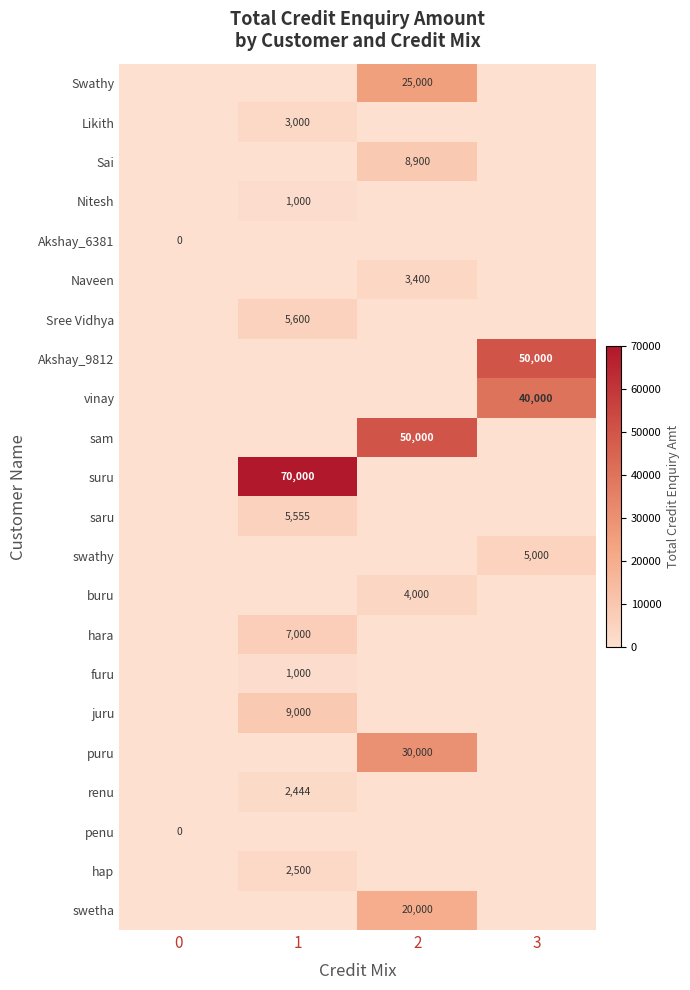

At how many categories does at least one series exceed 30751?

3